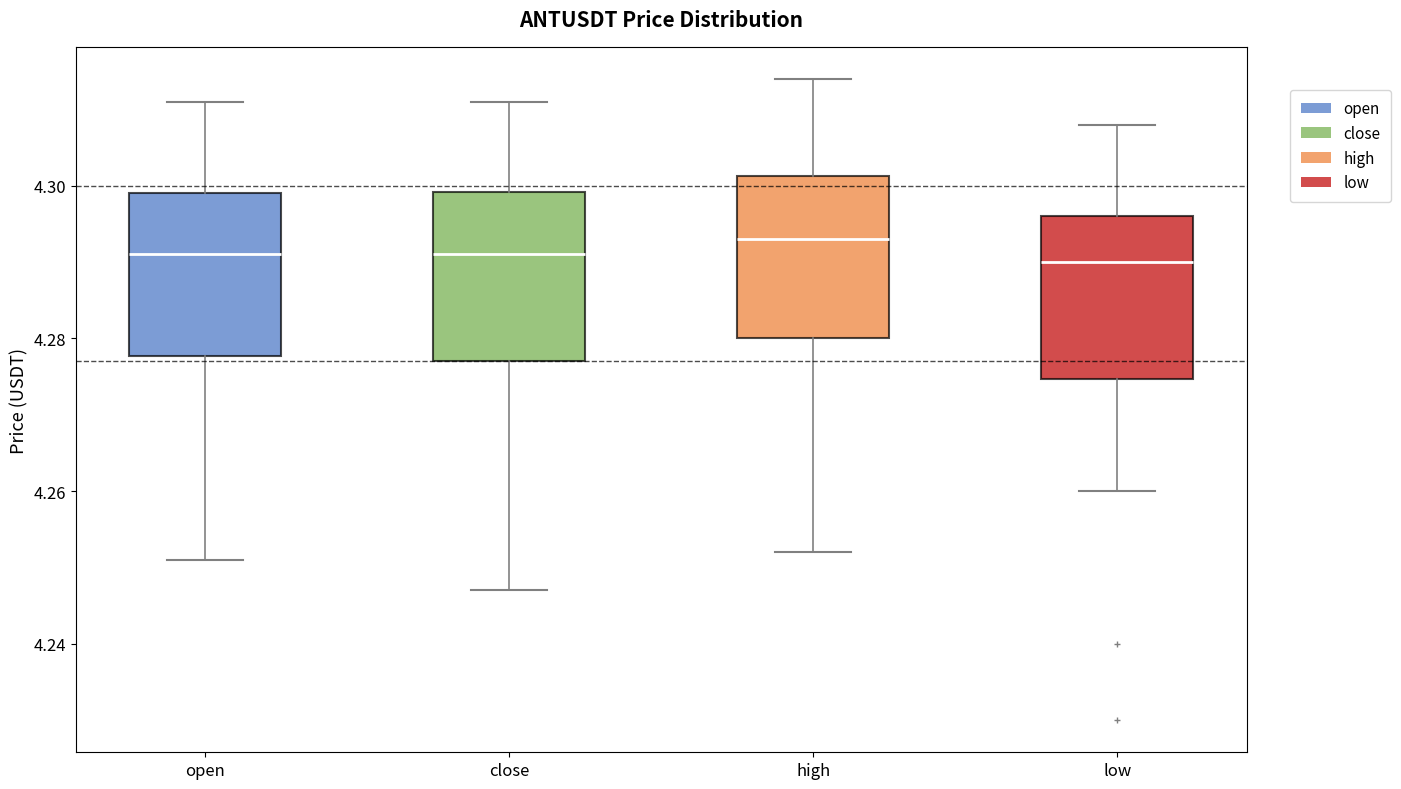

Where does the median line of the box for open sit on the y-axis? The values are not printed on the chart, so give them approximately, as read against the axis.

4.292